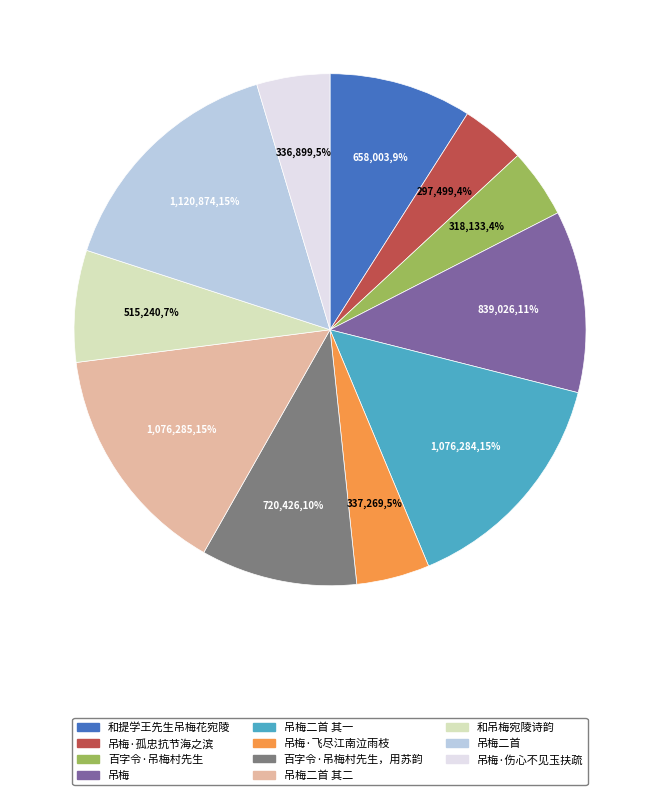

True or false: 吊梅二首 其二 accounts for 15% of the total.

True